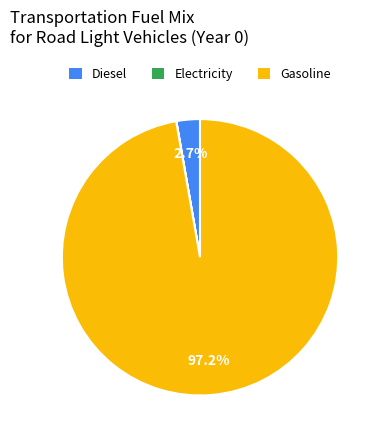

Combined, what portion of the pie is Gasoline and Diesel?

100.0%